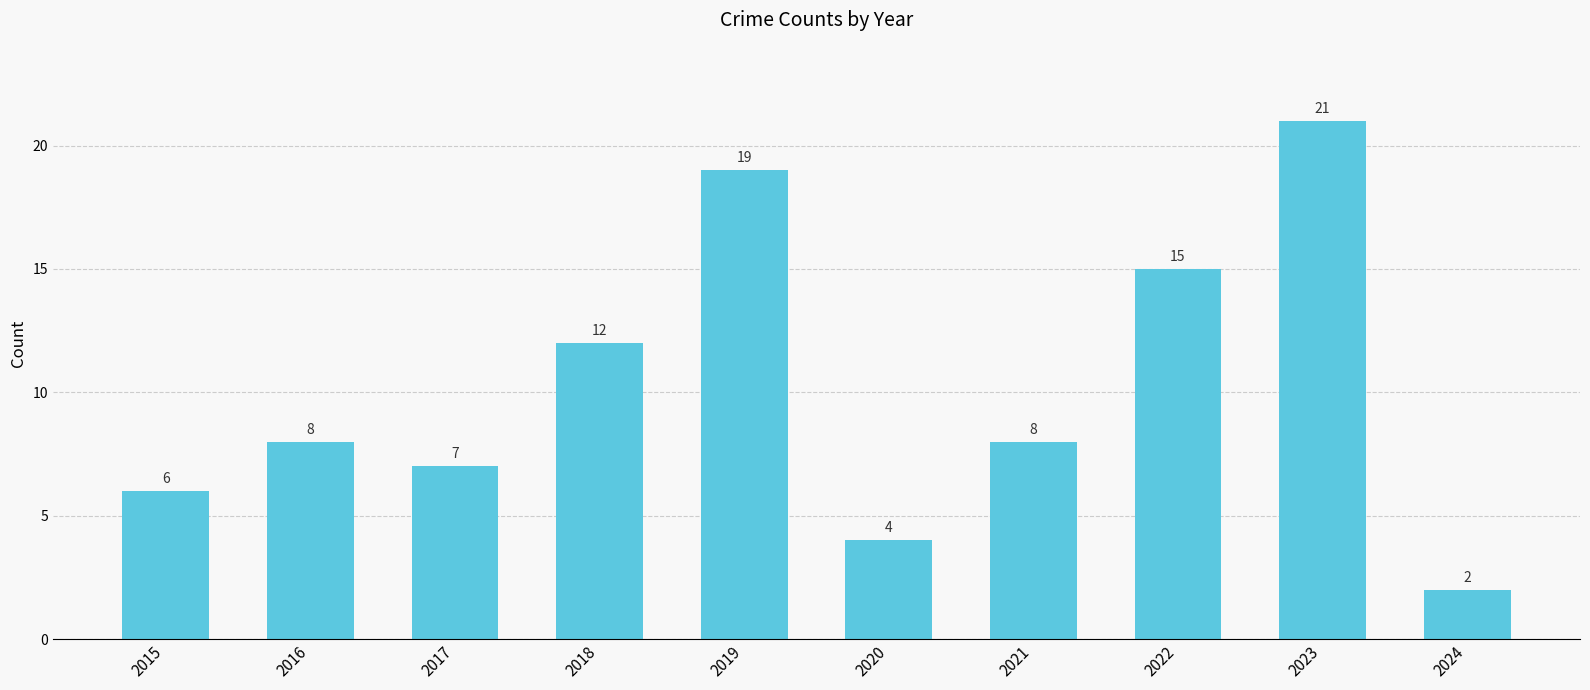

How many bars are there in total?

10